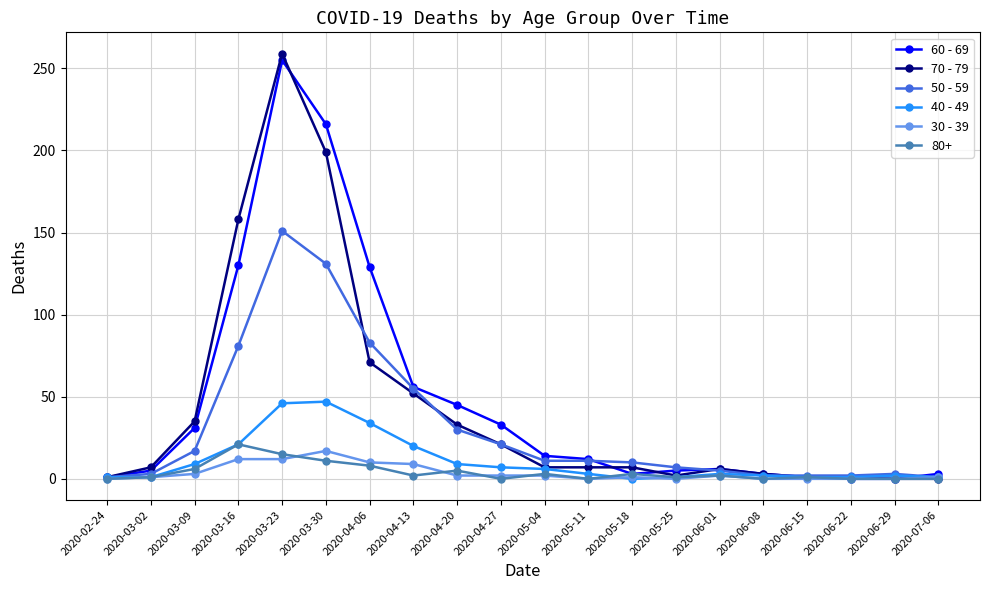

How many values in the 50 - 59 series are below 11?

10